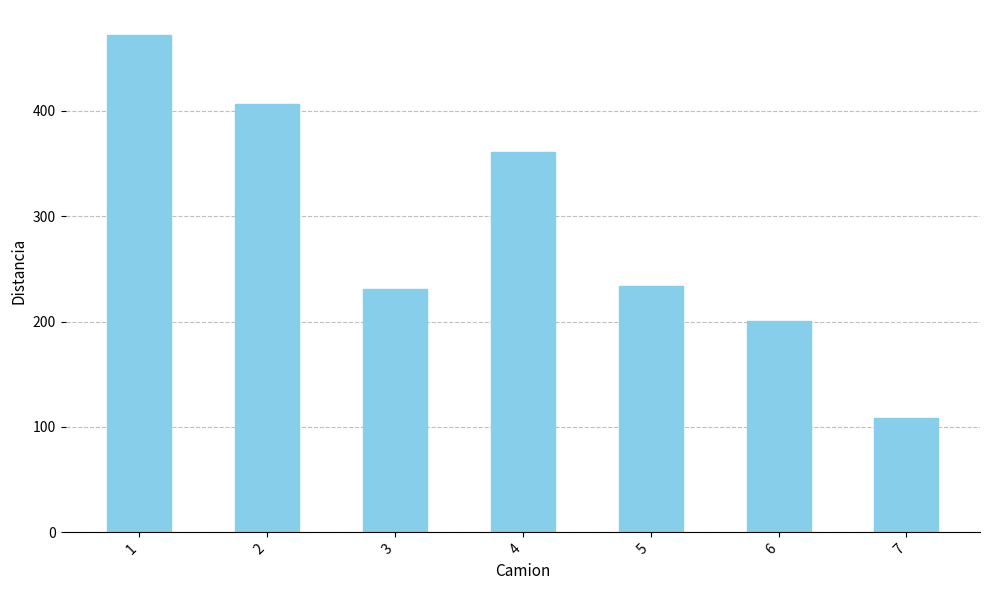

Reading left to right, extract all data points from this chart.

1=471.9	2=406.2	3=230.9	4=361.0	5=234.1	6=200.1	7=108.6